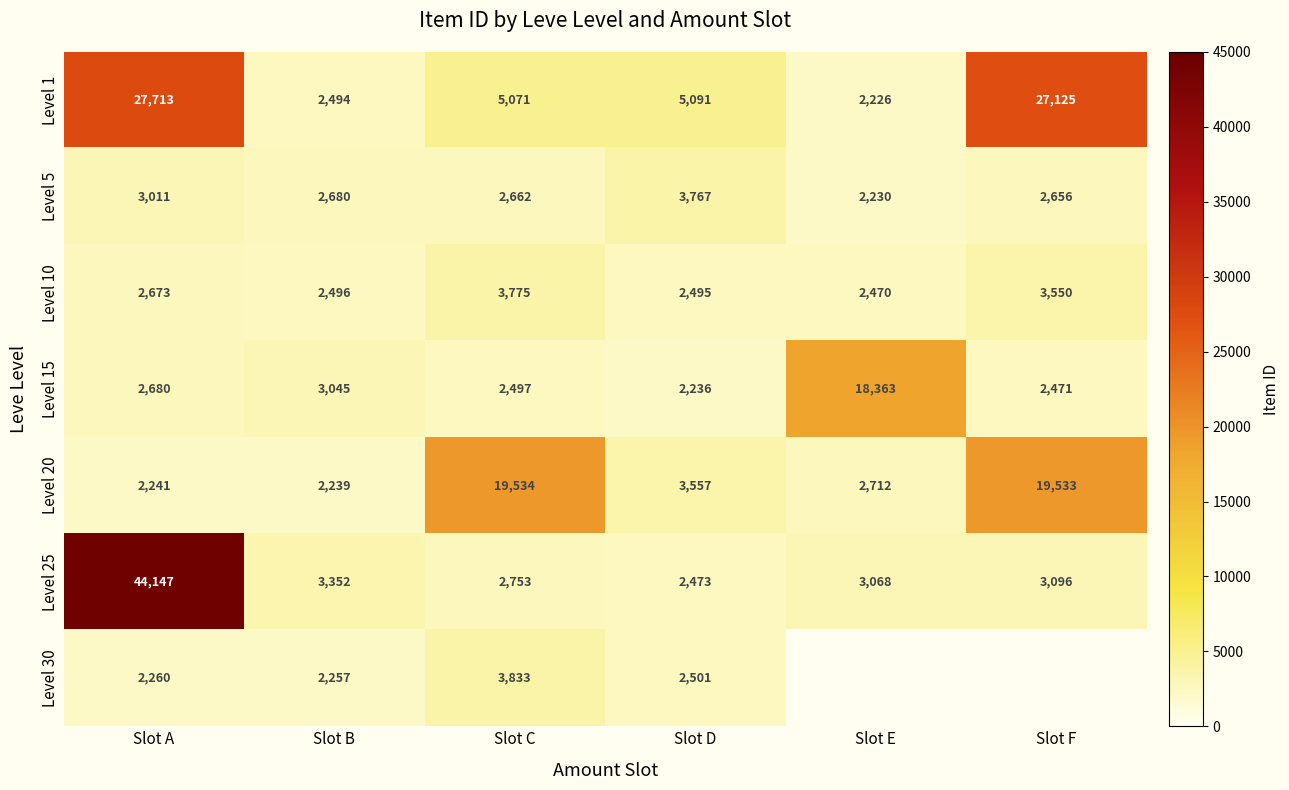

How many distinct data groups are displayed?

7